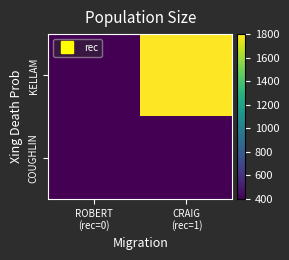

At which category does the chart reach its peak across all series?

CRAIG
(rec=1)